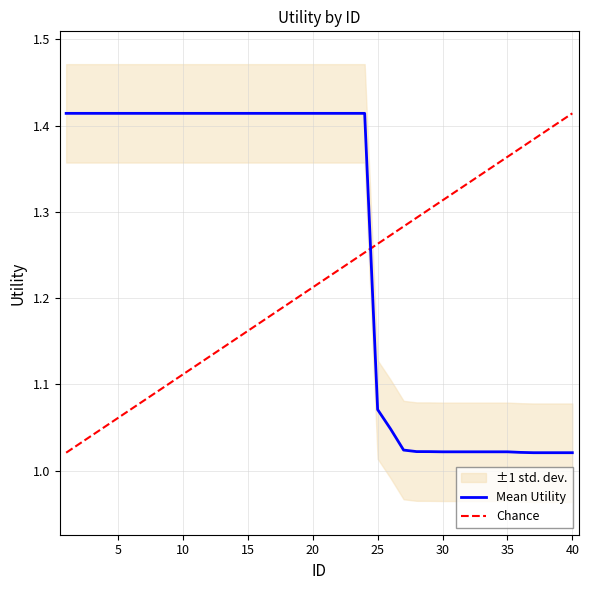

After their last crossing, which series has the higher values: Mean Utility or Chance?

Chance